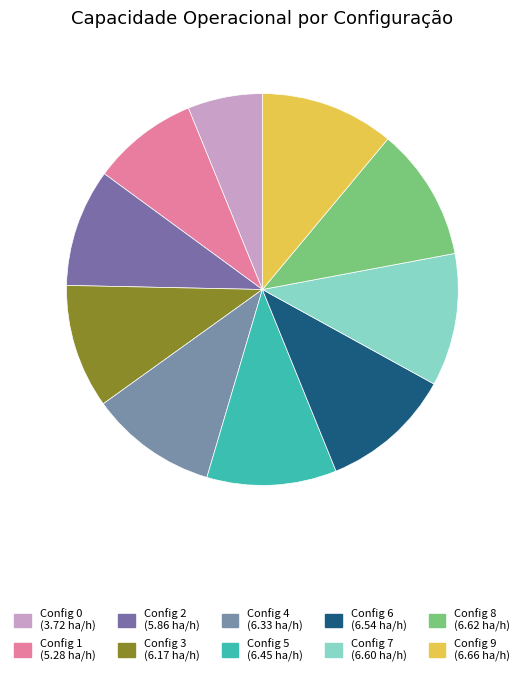

Count the number of slices in the pie.

10